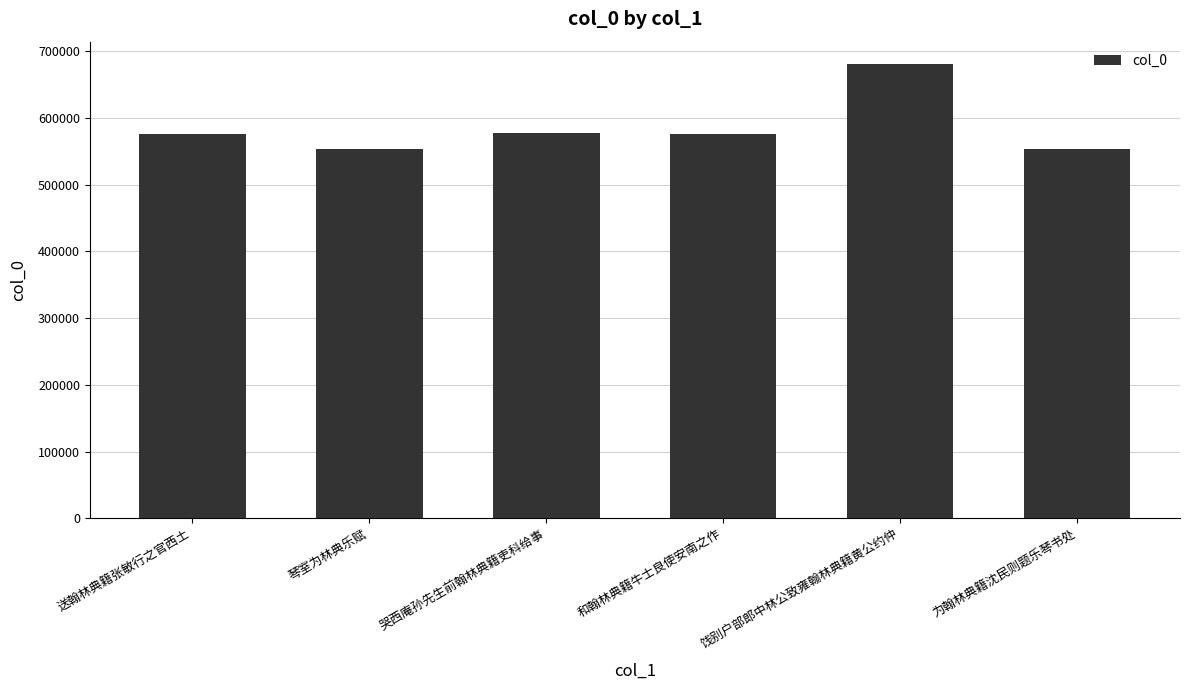

The chart shows a value of 112801 at 琴室为林典乐赋. True or false?

False